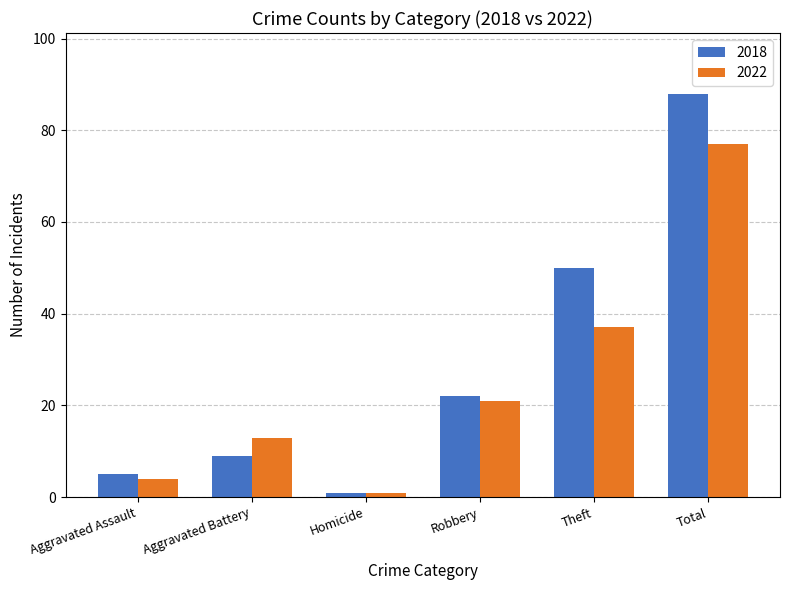

What are all the series names shown in the legend?

2018, 2022